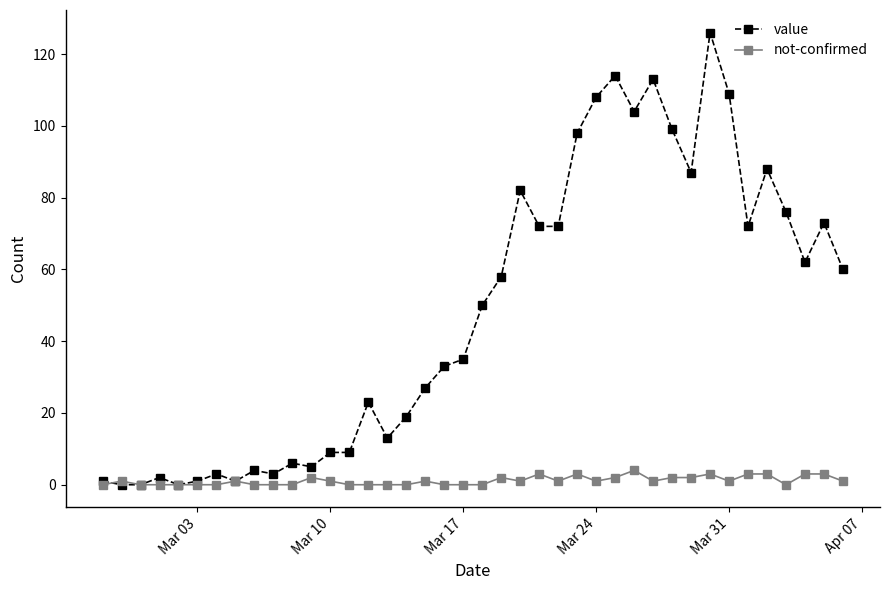

True or false: not-confirmed has more than 0 interior local peaks.

True